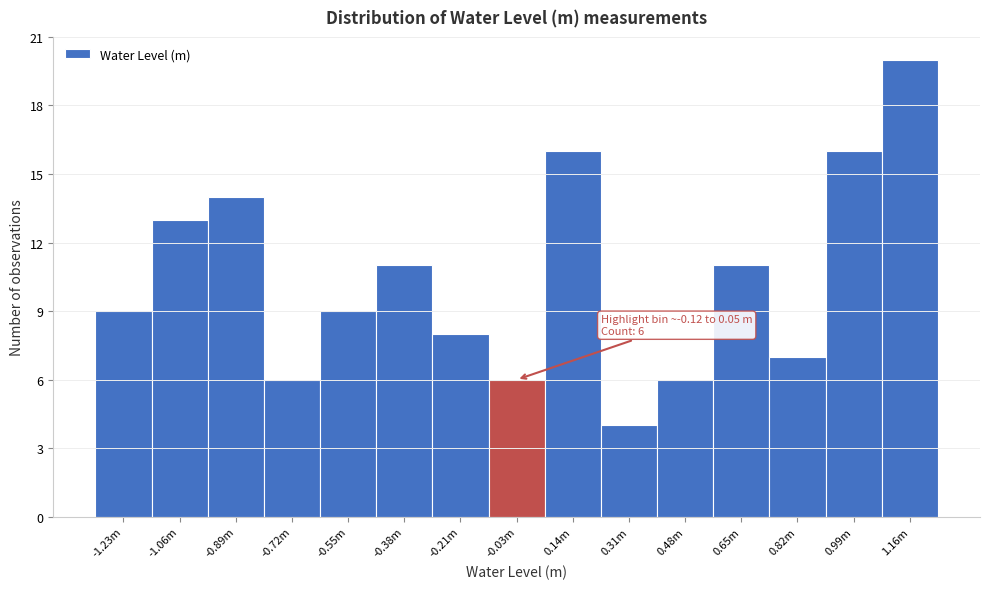

Reading left to right, what are all the values shown in this chart?

-1.23m=9	-1.06m=13	-0.89m=14	-0.72m=6	-0.55m=9	-0.38m=11	-0.21m=8	-0.03m=6	0.14m=16	0.31m=4	0.48m=6	0.65m=11	0.82m=7	0.99m=16	1.16m=20